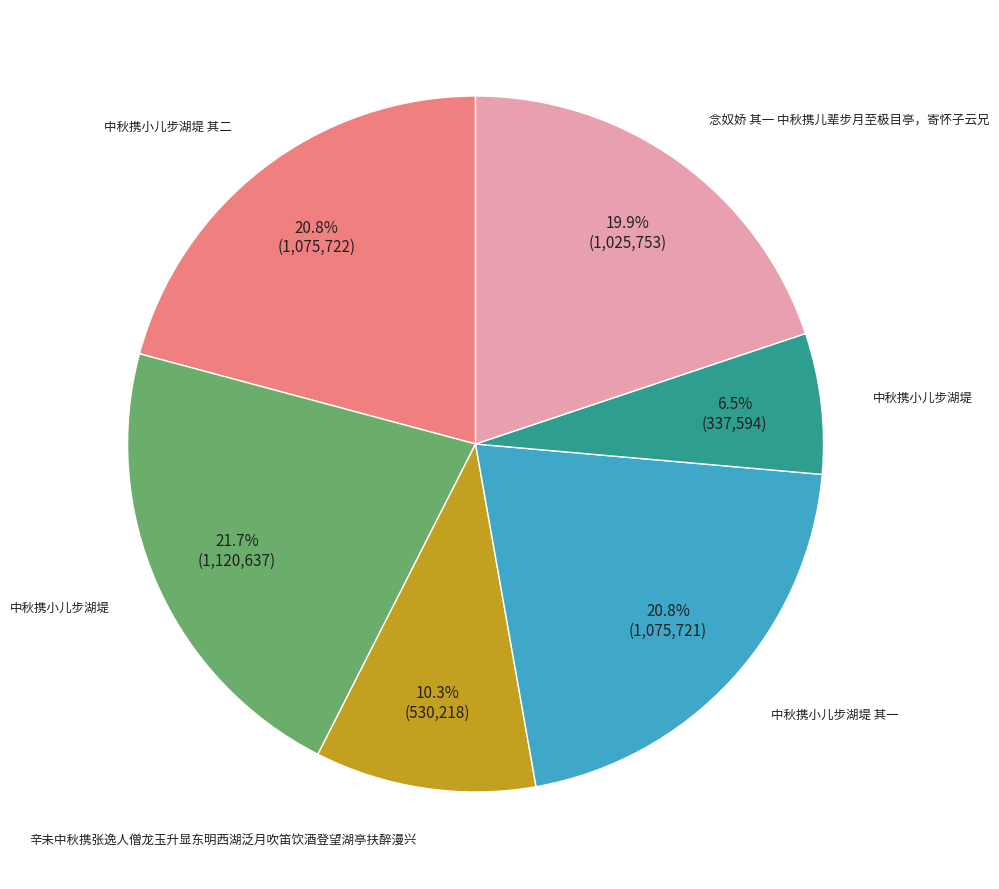

Does any single category account for the majority?

No